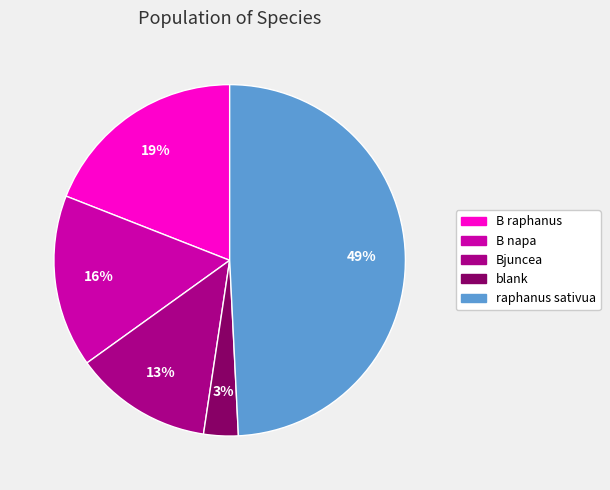

Combined, do blank and raphanus sativua account for over 50%?

Yes